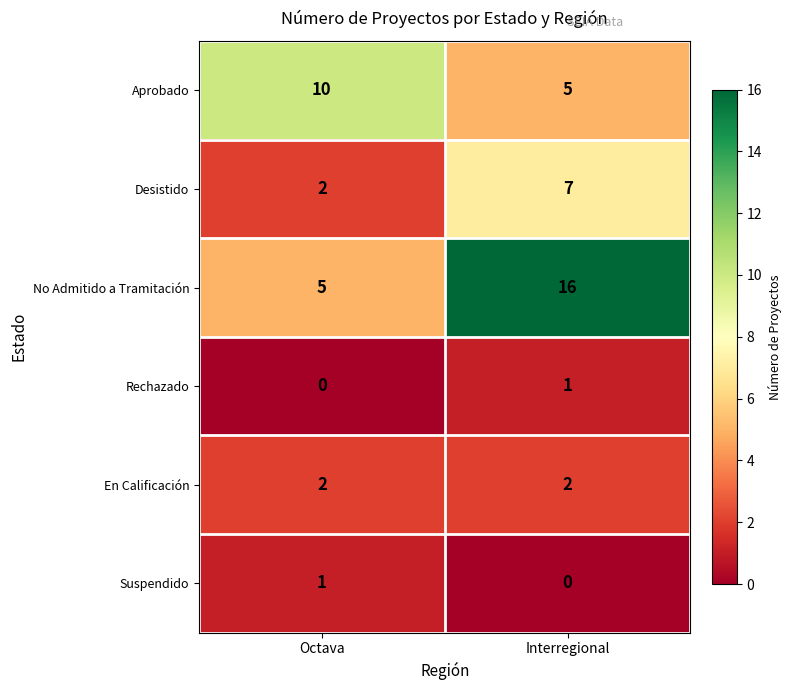

Rank the categories by No Admitido a Tramitación value from lowest to highest.

Octava, Interregional